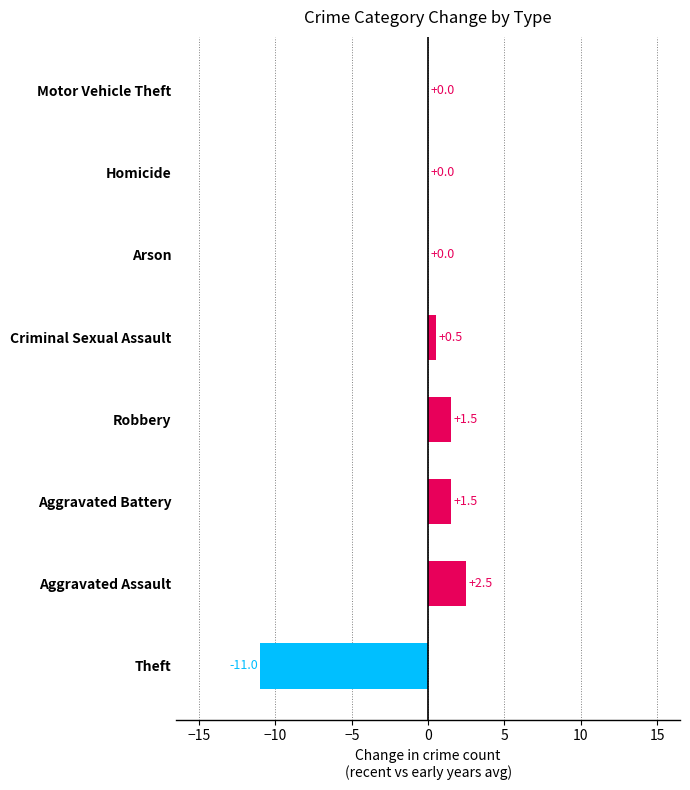

The chart shows a value of 0.0 at Homicide. True or false?

True